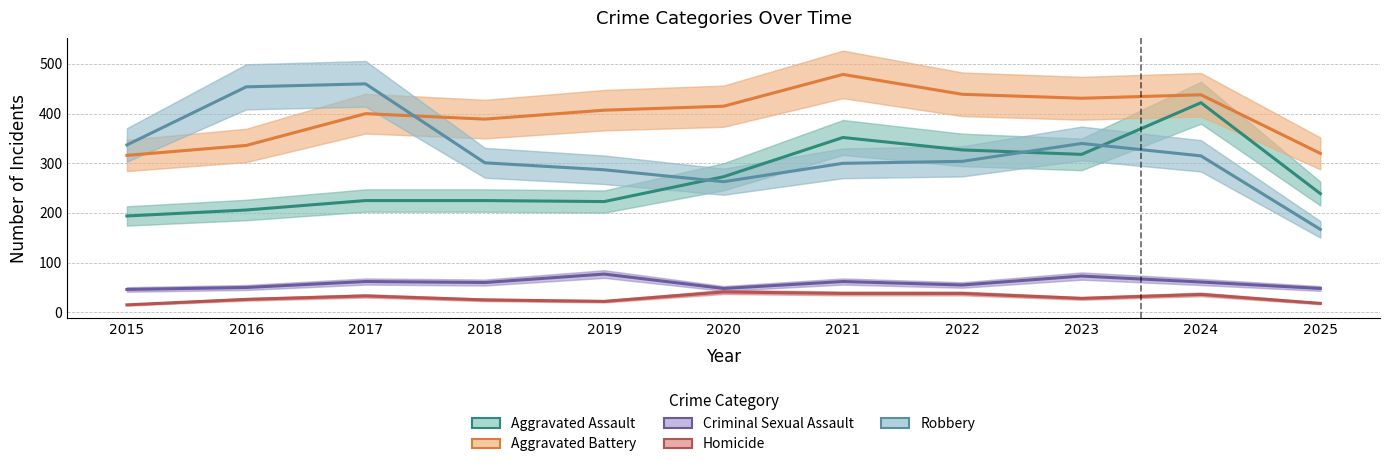

True or false: Criminal Sexual Assault and Robbery cross at least once.

False